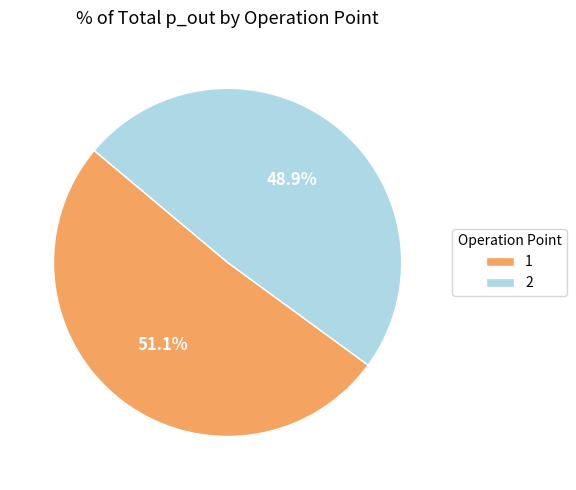

Does 1 represent more than half of the total?

Yes